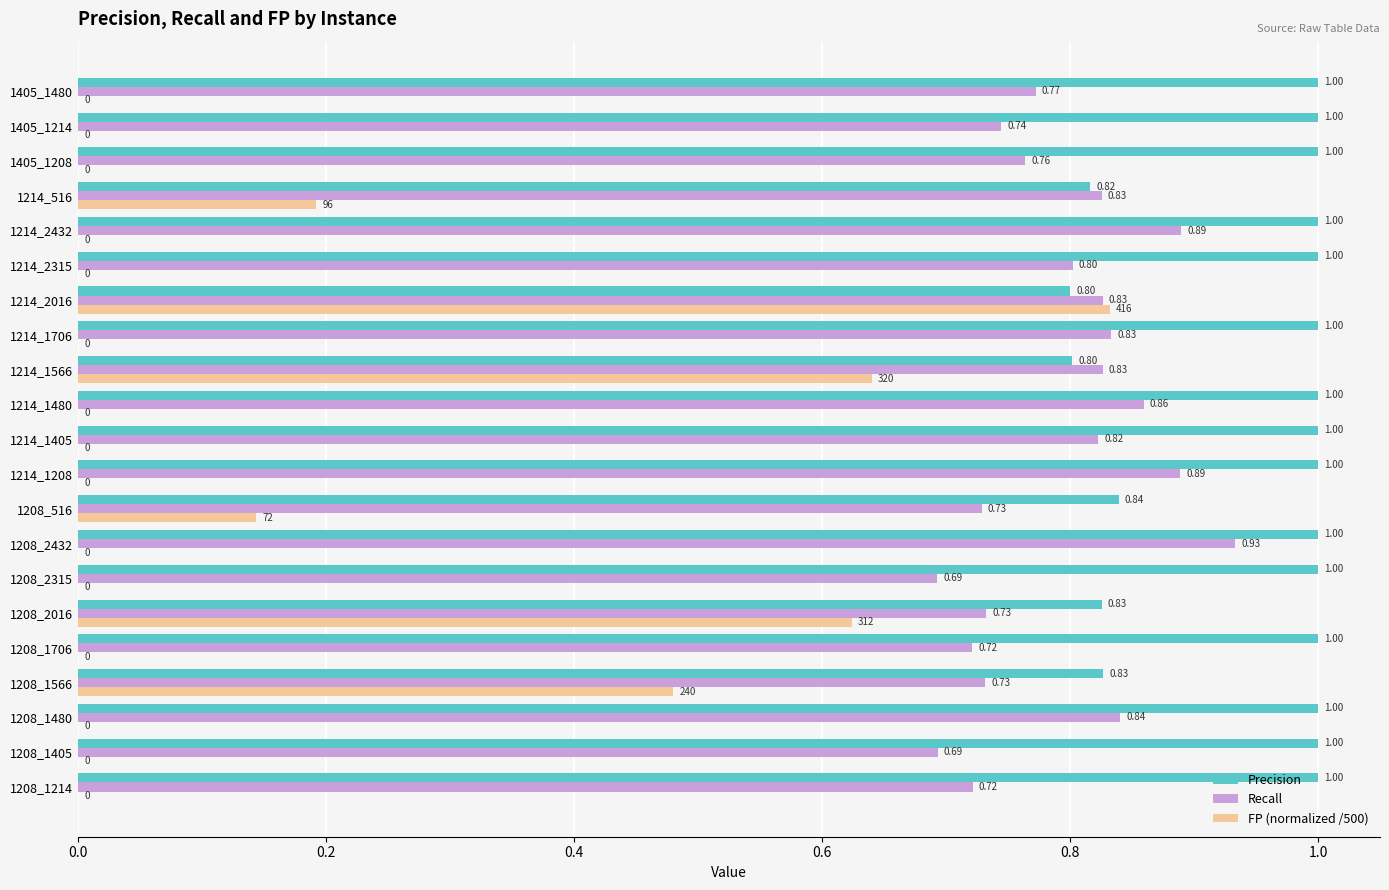

What is the sum of all Recall values?

16.7